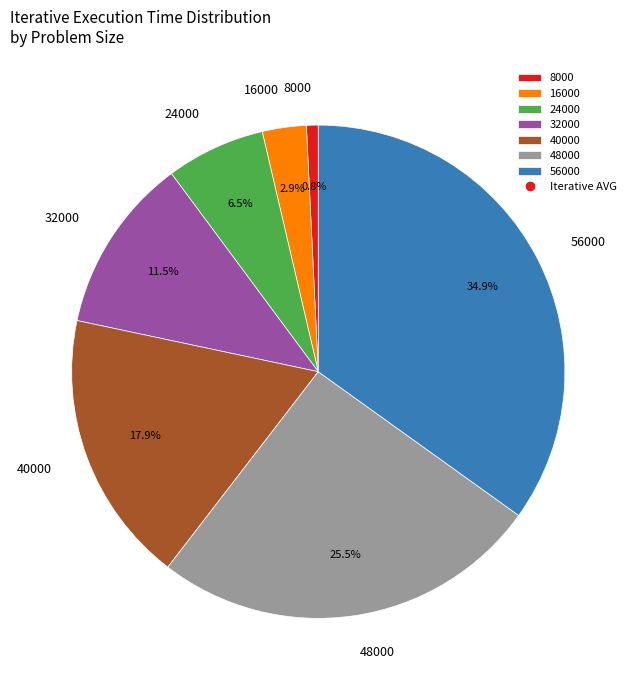

What is the largest slice in the pie chart?

56000